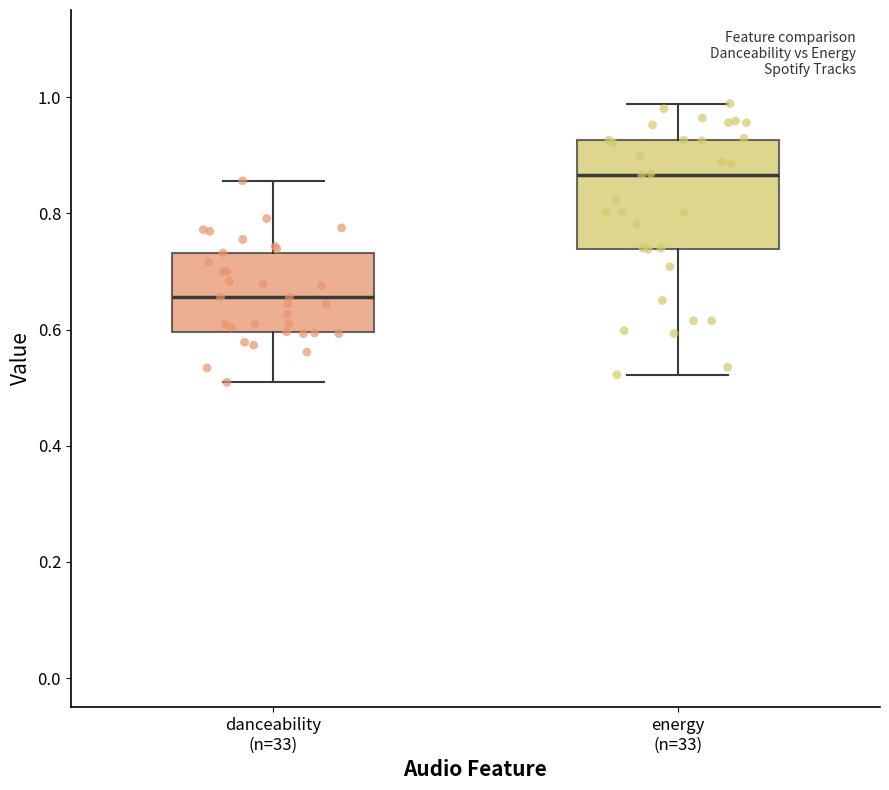

Reading left to right, transcribe this box plot: for each box, give where its median line is, the range the box spans, and where its two whiskers end, as read against the y-axis. The values are not printed on the chart, so give them approximately, as read against the axis.

danceability (n=33): median 0.66, box 0.60 to 0.74, whiskers 0.50 to 0.86
energy (n=33): median 0.86, box 0.74 to 0.92, whiskers 0.52 to 0.98